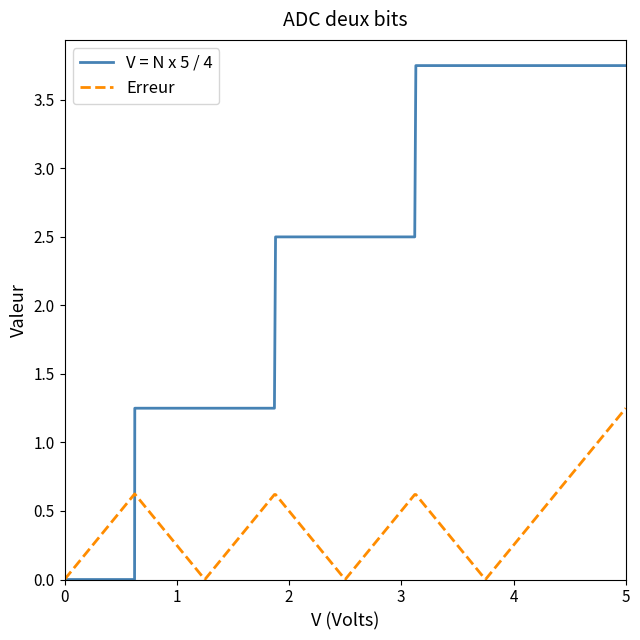

How many lines are shown in the chart?

2